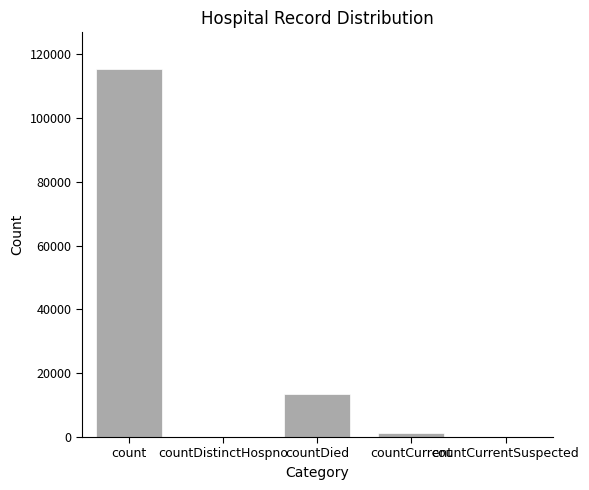

Reading right to left, extract all data points from this chart.

countCurrentSuspected=0	countCurrent=1383	countDied=13343	countDistinctHospno=0	count=115379